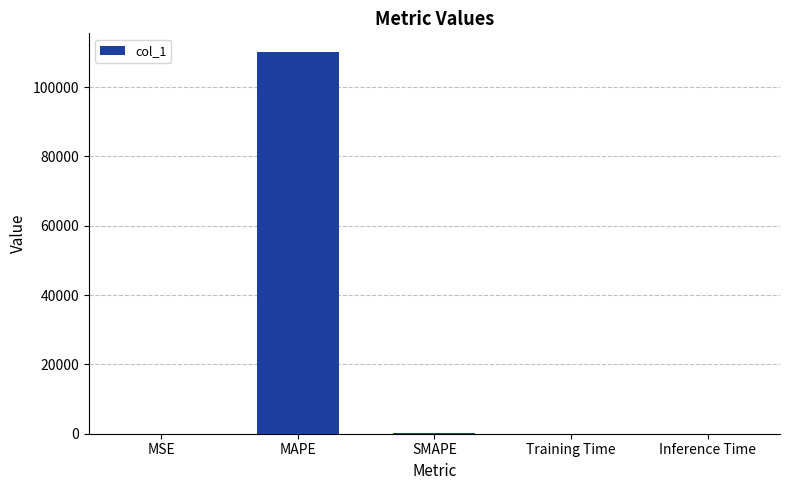

Count the number of data series in this chart.

1